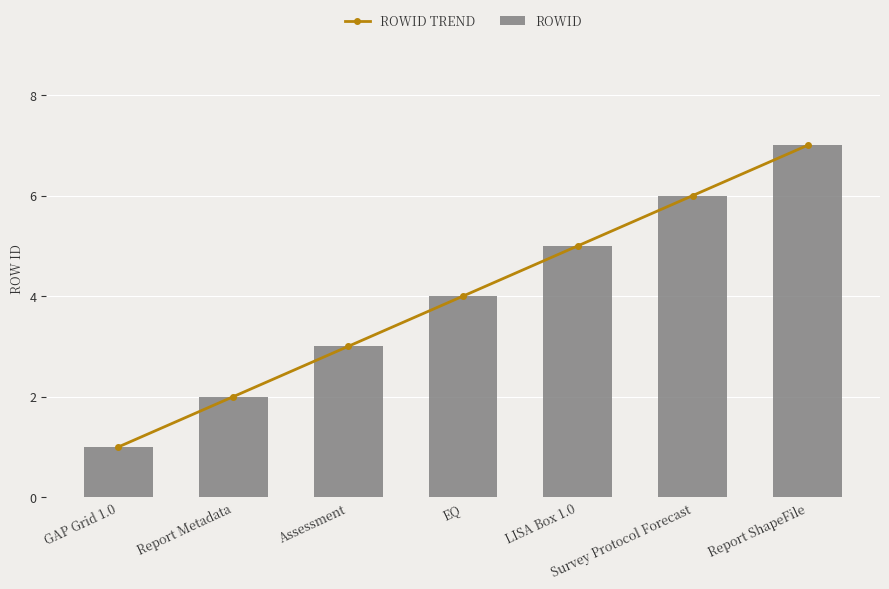

The RowID Trend series shows 10 at Report ShapeFile. True or false?

False